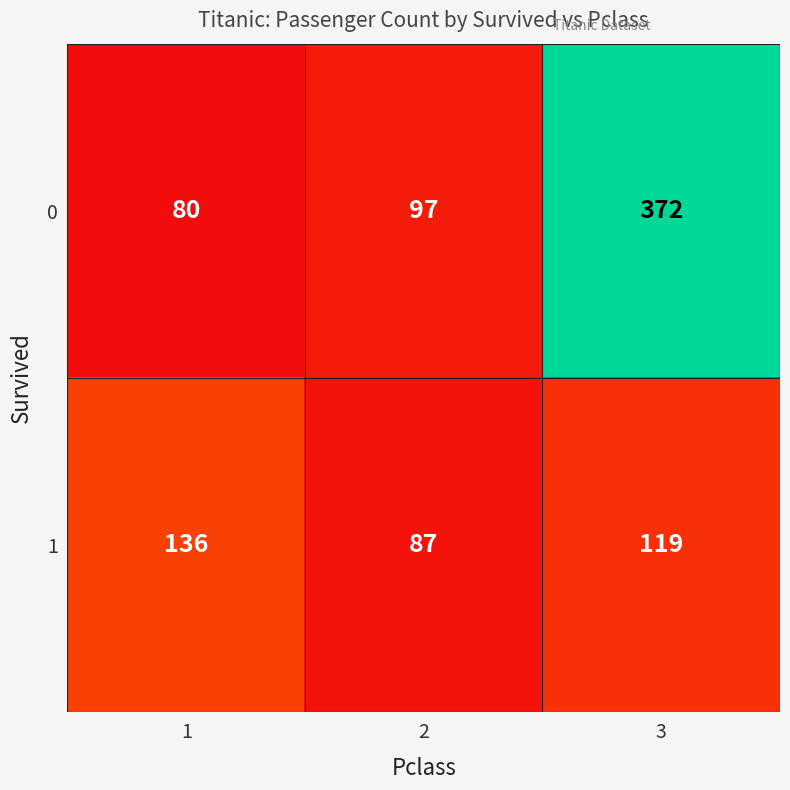

List the series in order of their overall mean, highest first.

0, 1